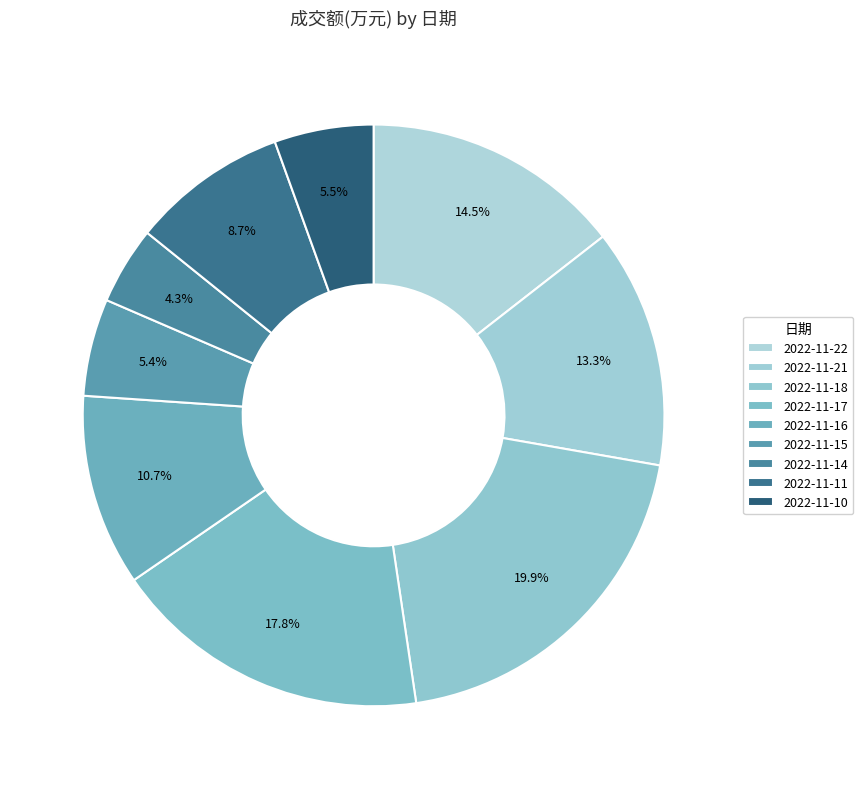

To the nearest percent, what is the combined percentage of 2022-11-11 and 2022-11-14?

13%